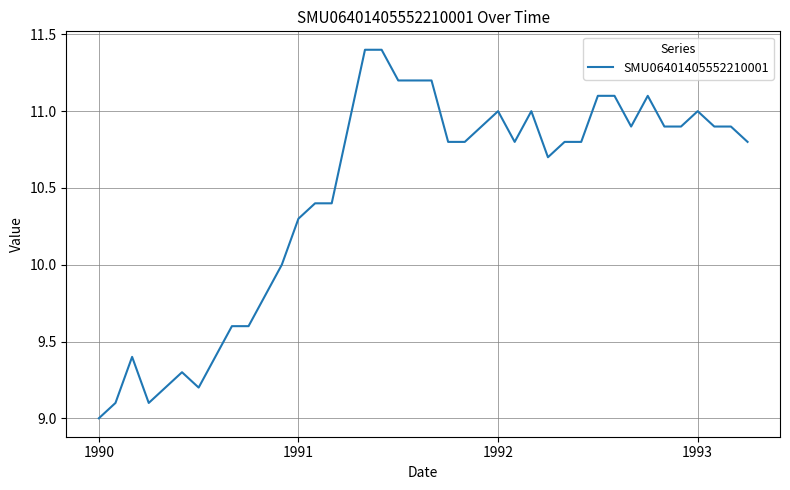

What is the greatest value displayed?

11.4